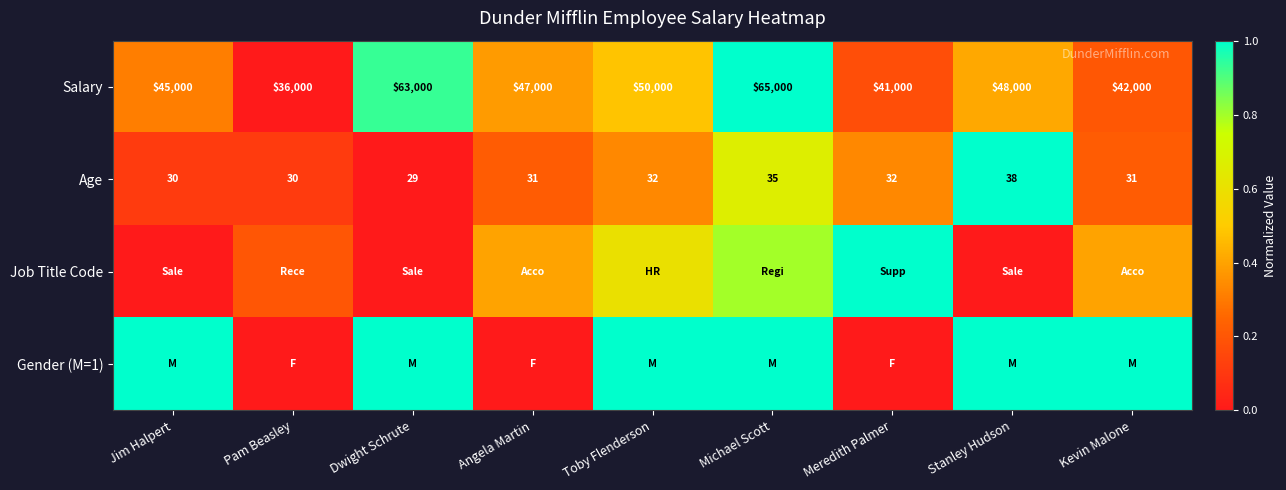

What is the difference between the maximum and minimum values in the Age series?

9.0